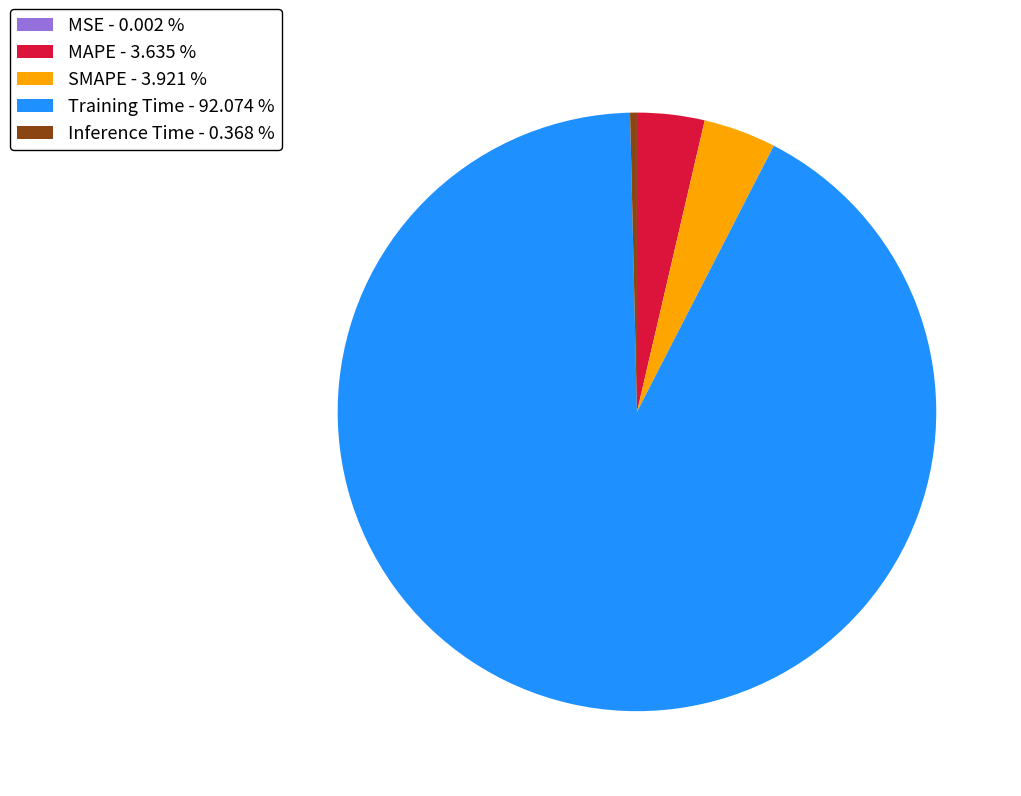

Between Inference Time and Training Time, which is larger?

Training Time